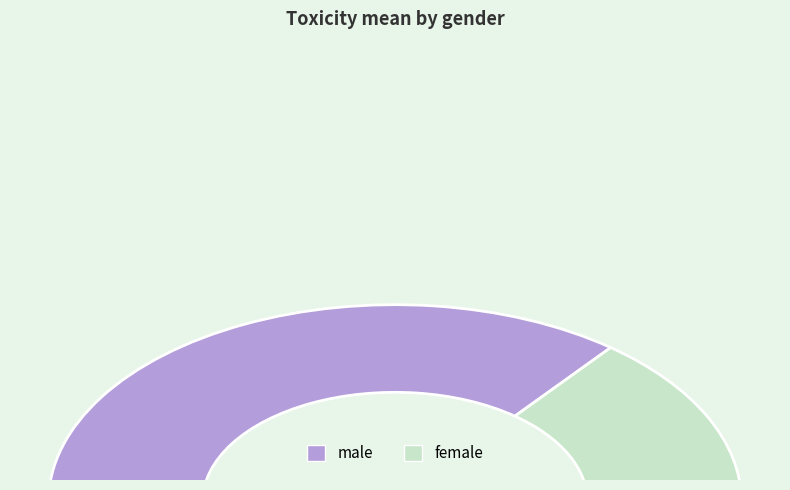

What is the largest slice in the pie chart?

male